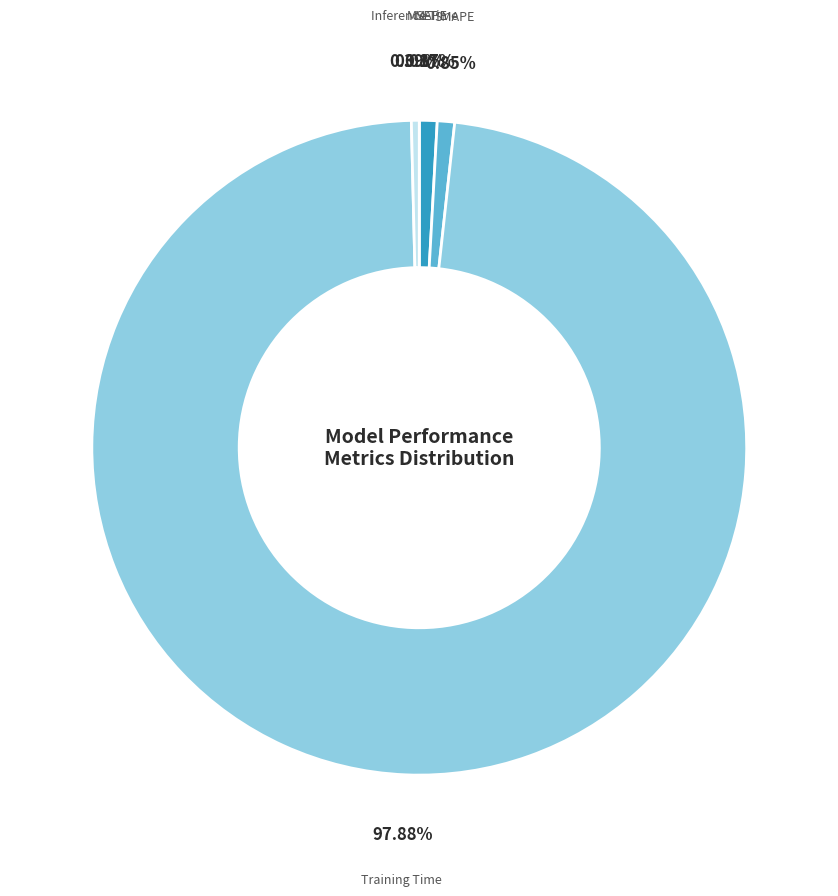

Is there any slice that represents more than half of the pie?

Yes